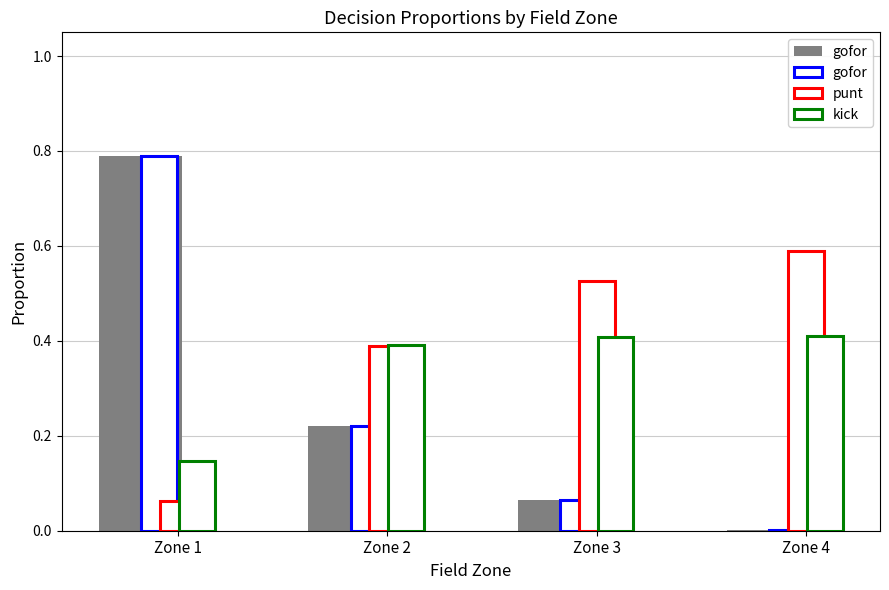

Which series changed the most between Zone 1 and Zone 3?

gofor